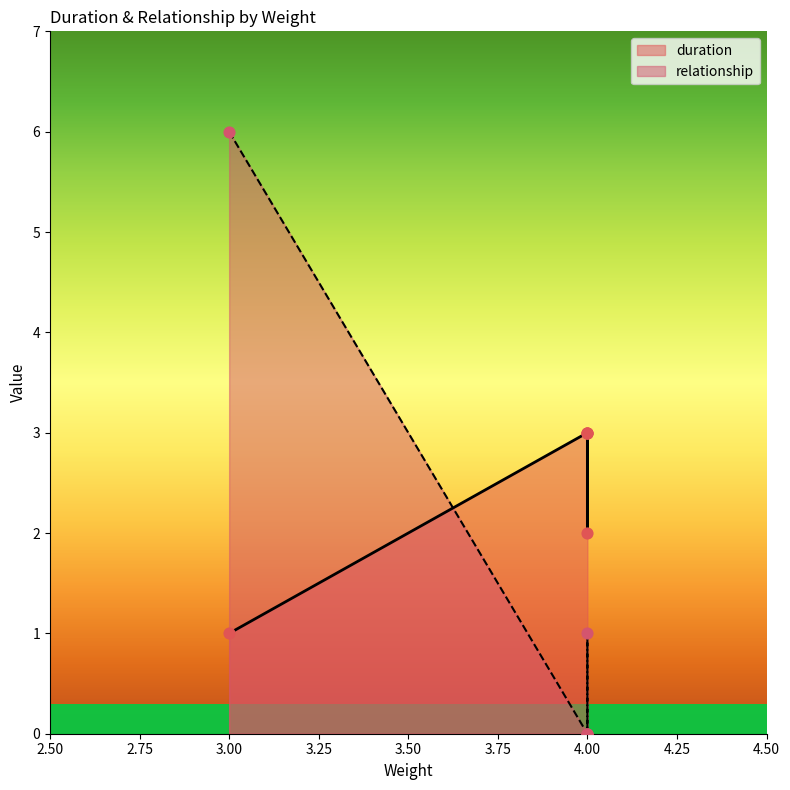

What are all the series names shown in the legend?

duration, relationship